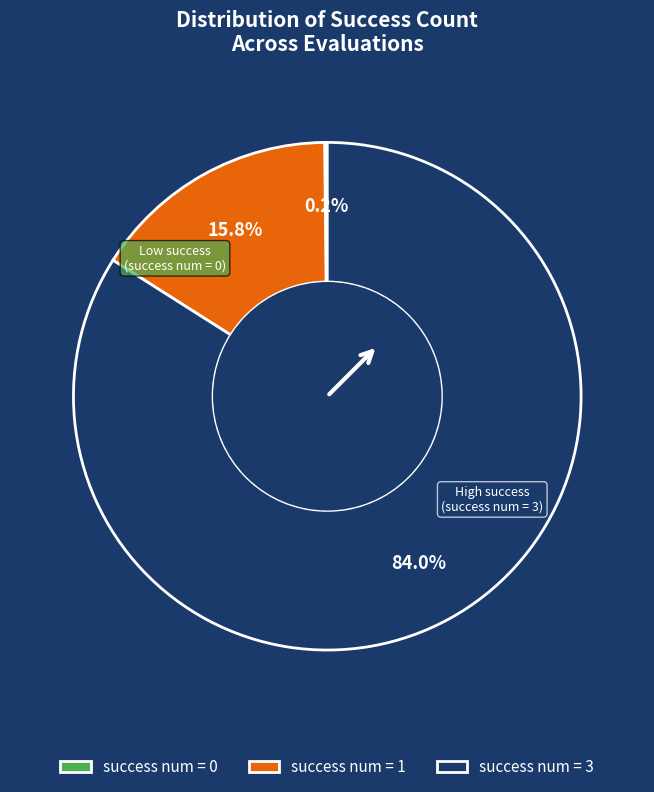

Does any single category account for the majority?

Yes